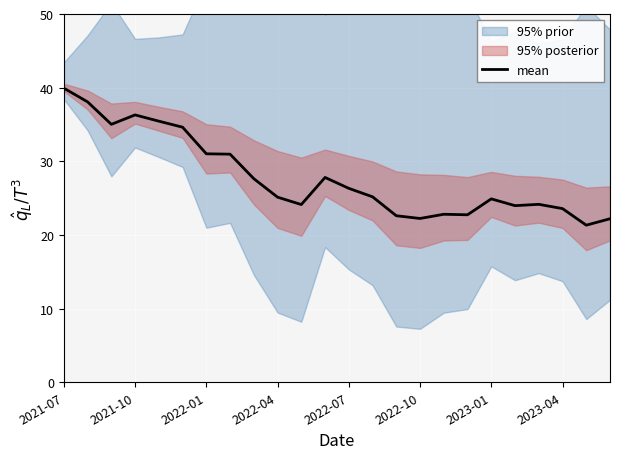

Is this an area chart (filled region under the line)?

No